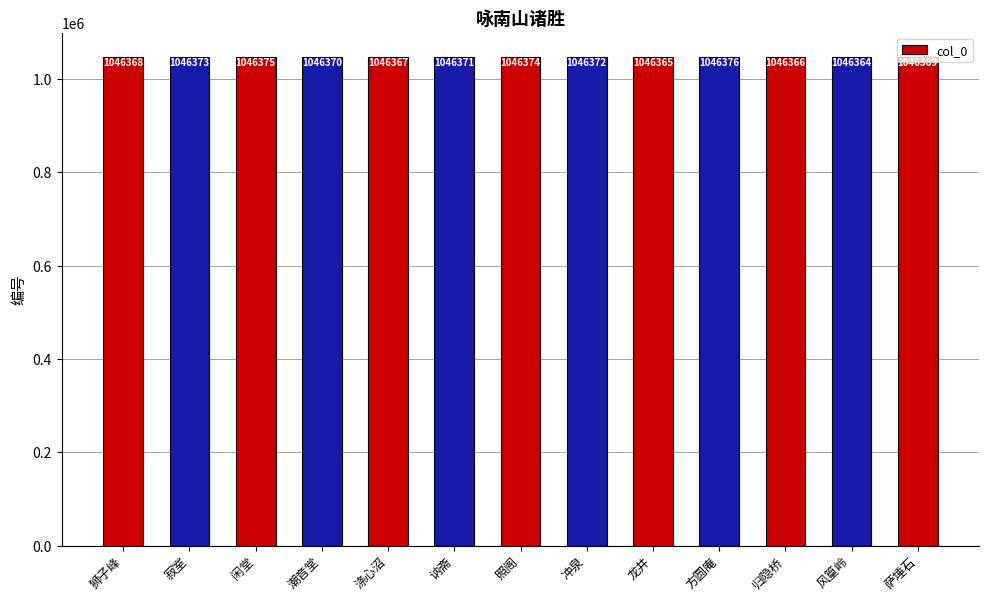

List the labels in order of value, largest first.

方圆庵, 闲堂, 照阁, 寂室, 冲泉, 讷斋, 潮音堂, 萨埵石, 狮子峰, 涤心沼, 归隐桥, 龙井, 风篁岭